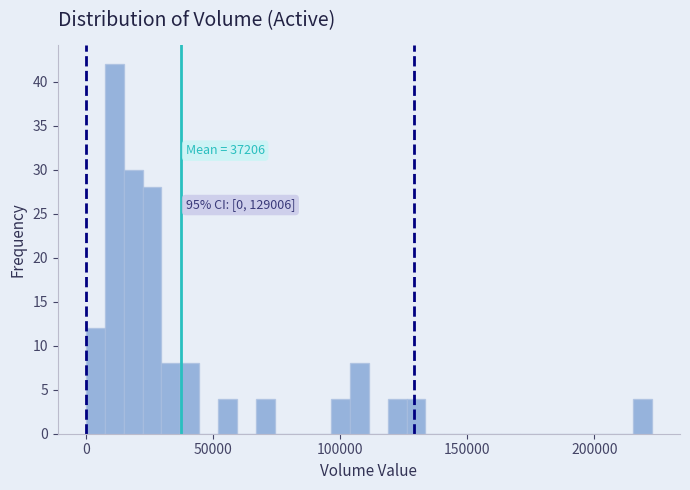

Read against the x-axis, roughly where is the centre of the tallest bar?

10000